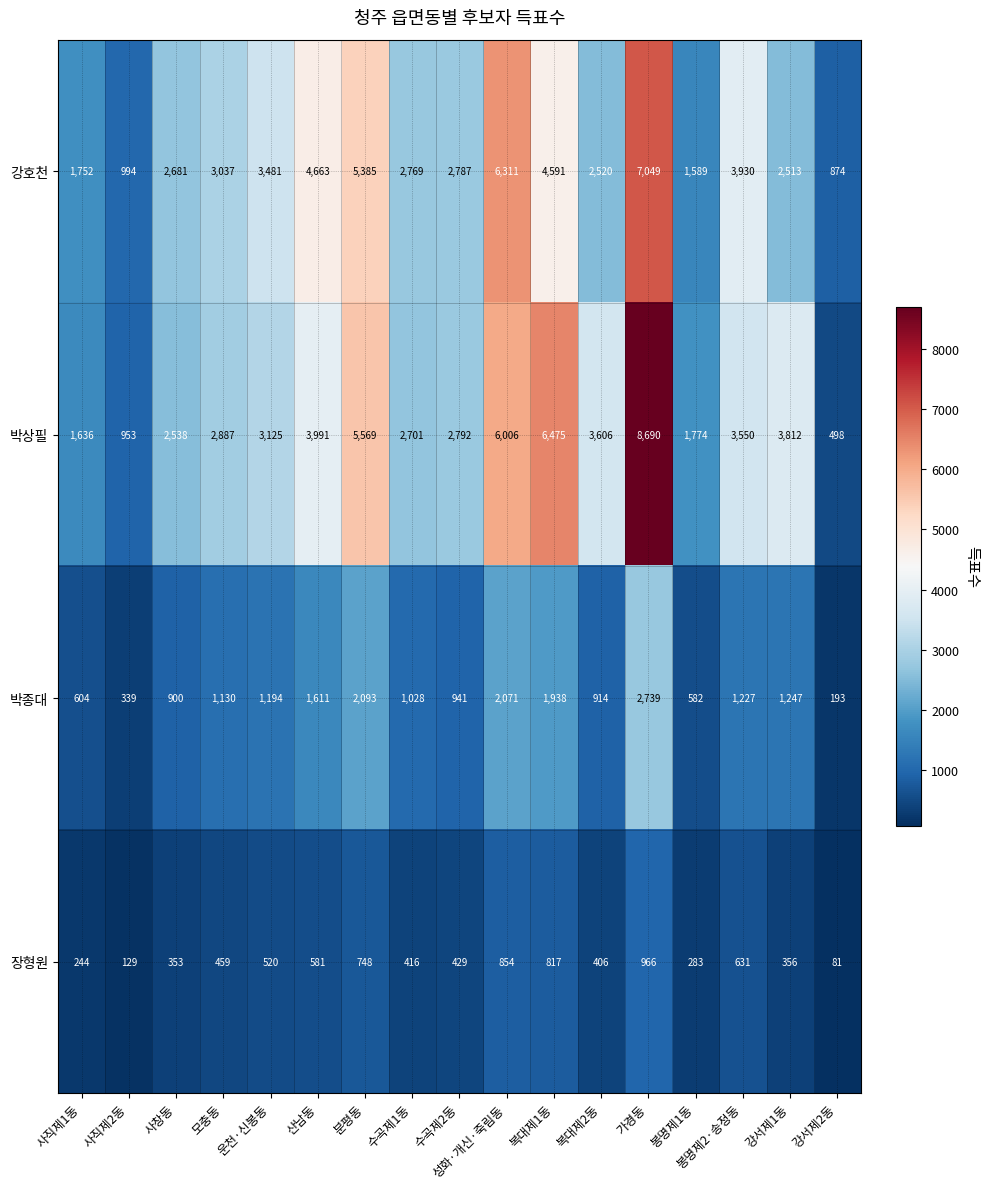

At how many categories does at least one series exceed 202?

17